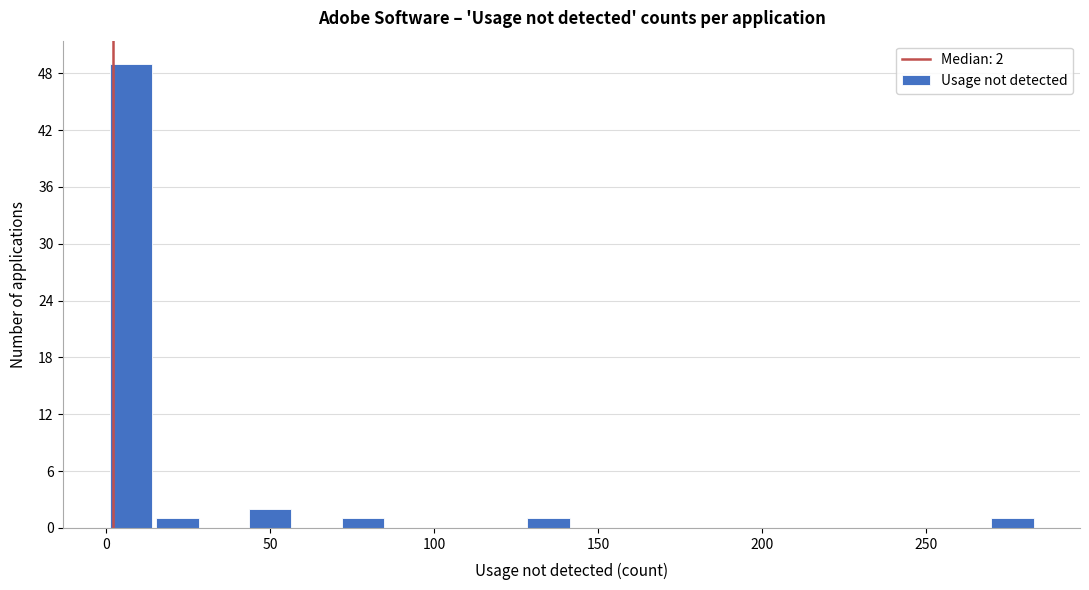

Around what value on the x-axis is the tallest bar? Give the approximate position of its centre, as read against the axis.

10